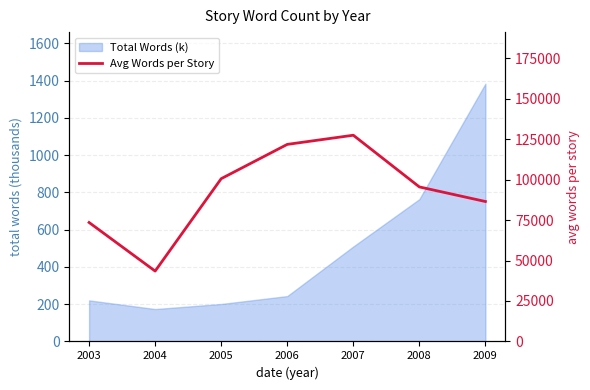

What is the sum of the values at 2008 and 2009?

181939